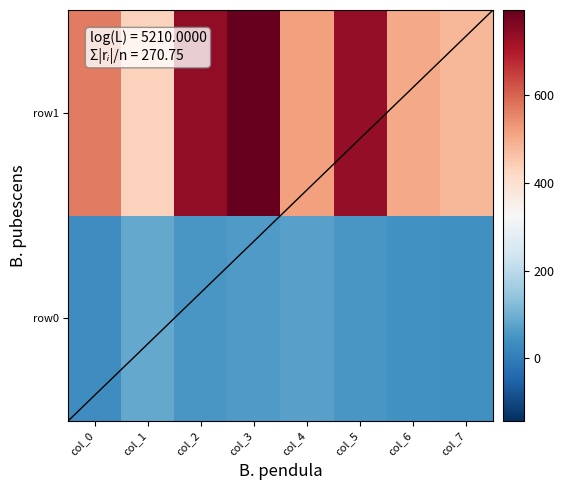

Reading left to right, what are all the values shown in this chart?

row0: col_0=34	col_1=85	col_2=54	col_3=60	col_4=72	col_5=53	col_6=42	col_7=39
row1: col_0=568	col_1=433	col_2=740	col_3=793	col_4=518	col_5=735	col_6=503	col_7=481